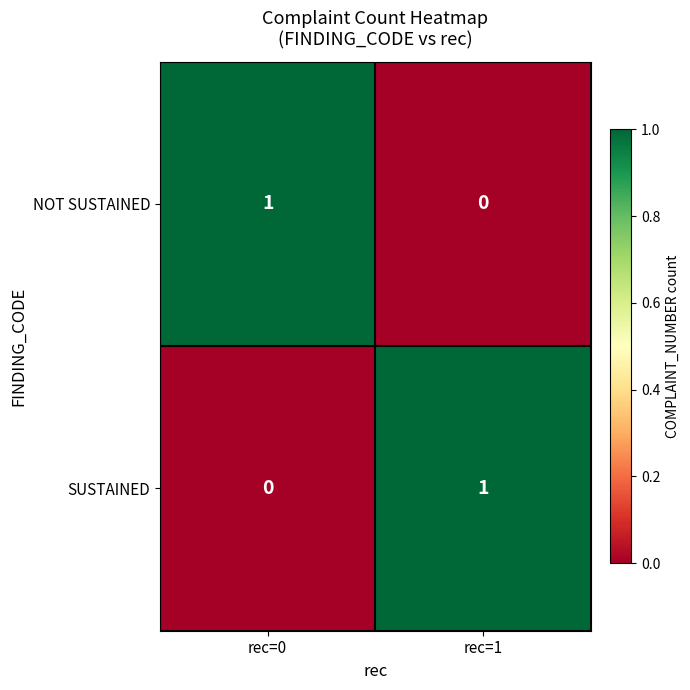

Which category has the lowest value in the SUSTAINED series?

rec=0